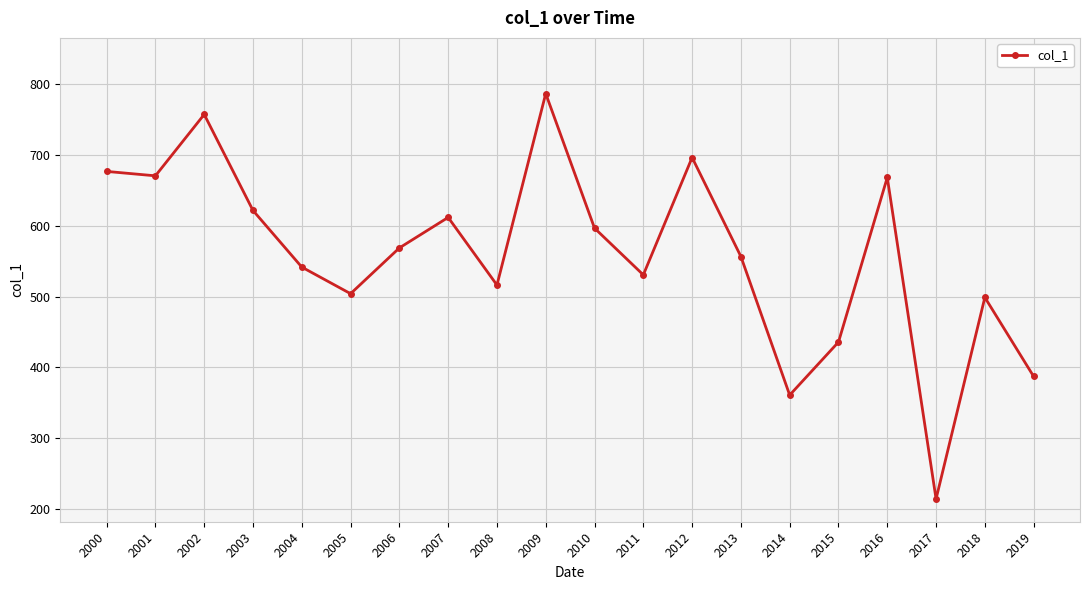

What is the maximum value shown in the chart?

786.6